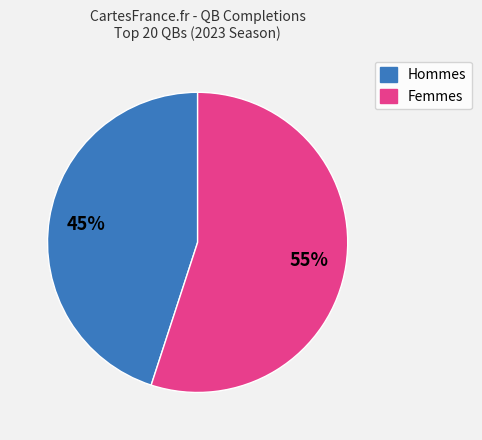

Is there a majority slice in this chart?

Yes